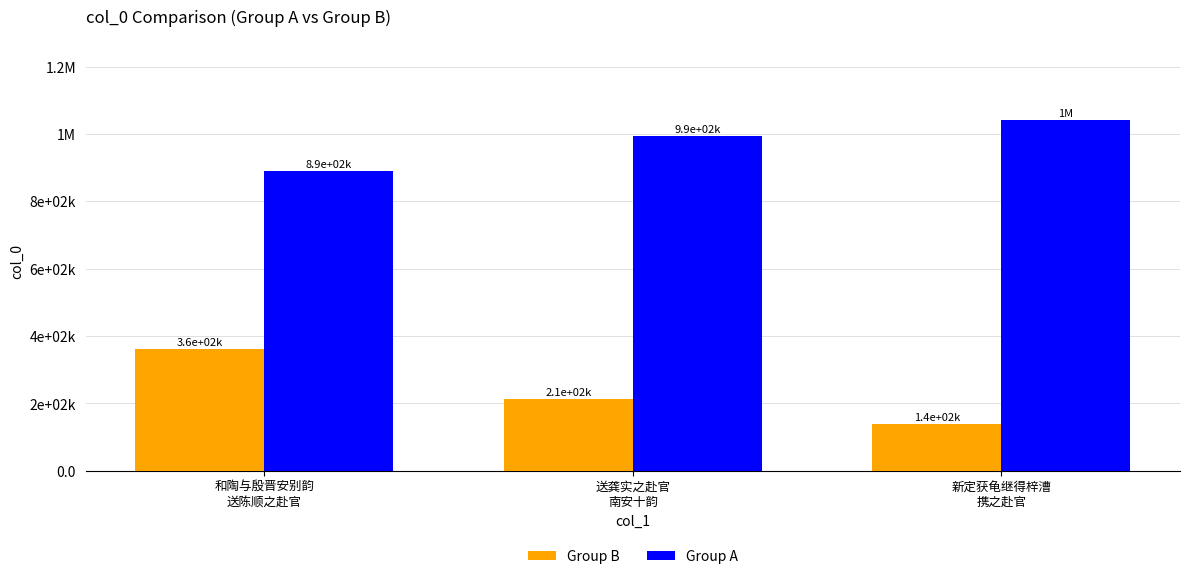

Is the value of Group A at 送龚实之赴官
南安十韵 greater than the value of Group B at 和陶与殷晋安别韵
送陈顺之赴官?

Yes